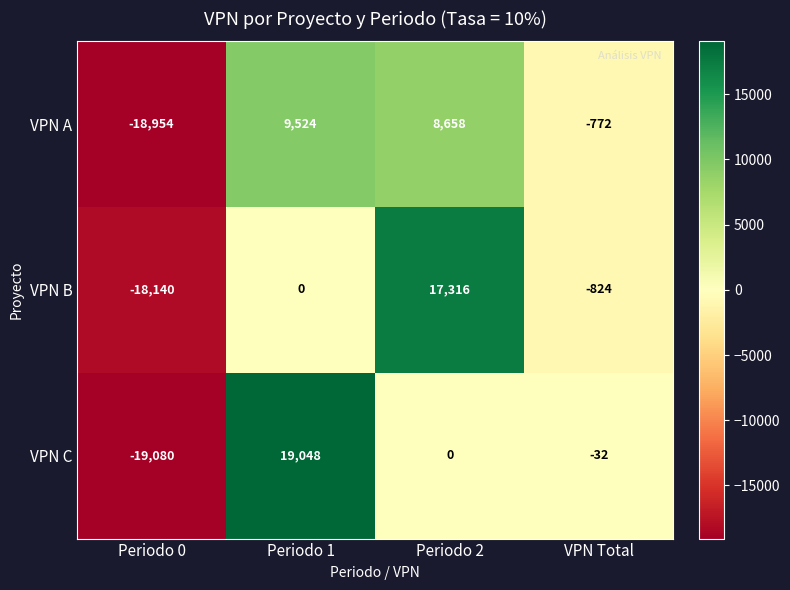

What is the greatest value displayed?

19048